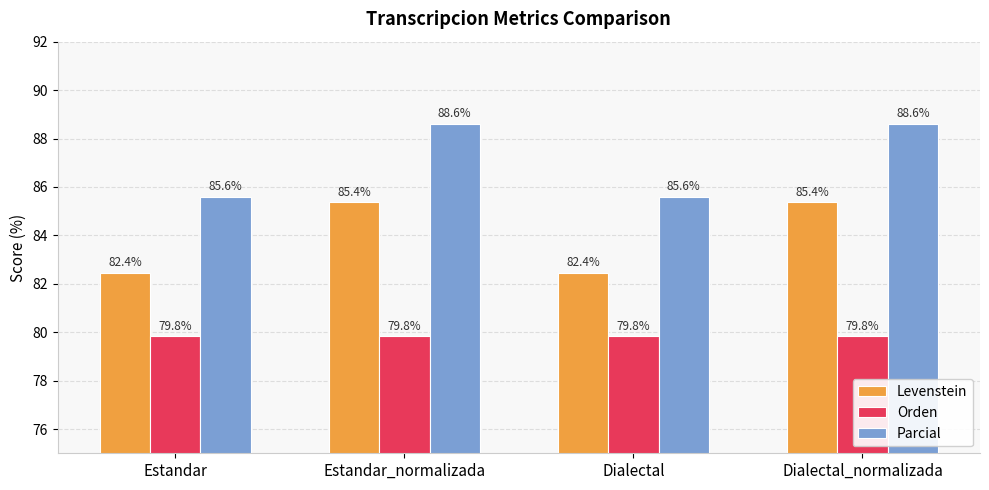

What is the spread (max minus min) of values at Dialectal_normalizada?

8.8